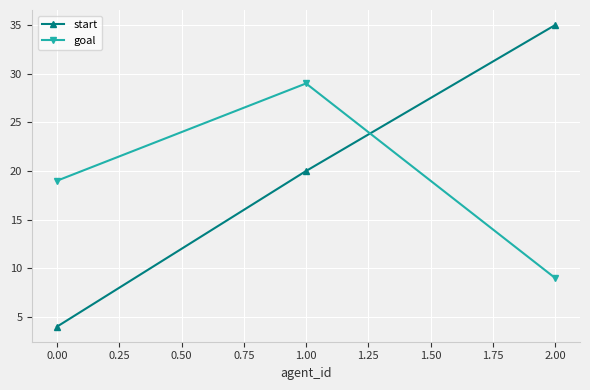

What is the minimum value for goal?

9